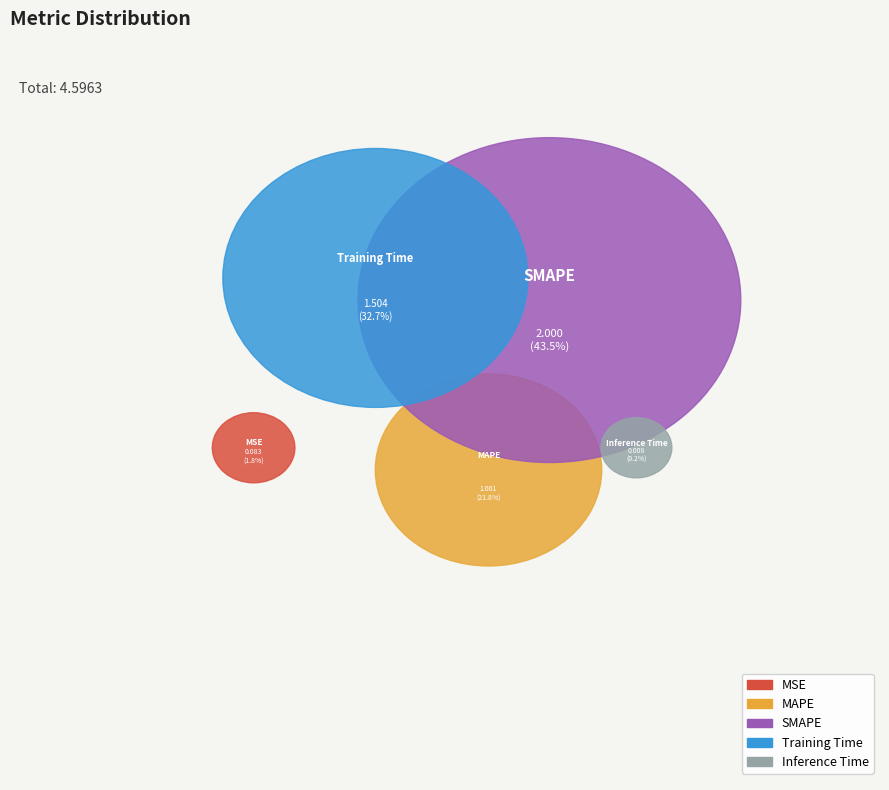

To the nearest percent, what portion does SMAPE represent?

44%